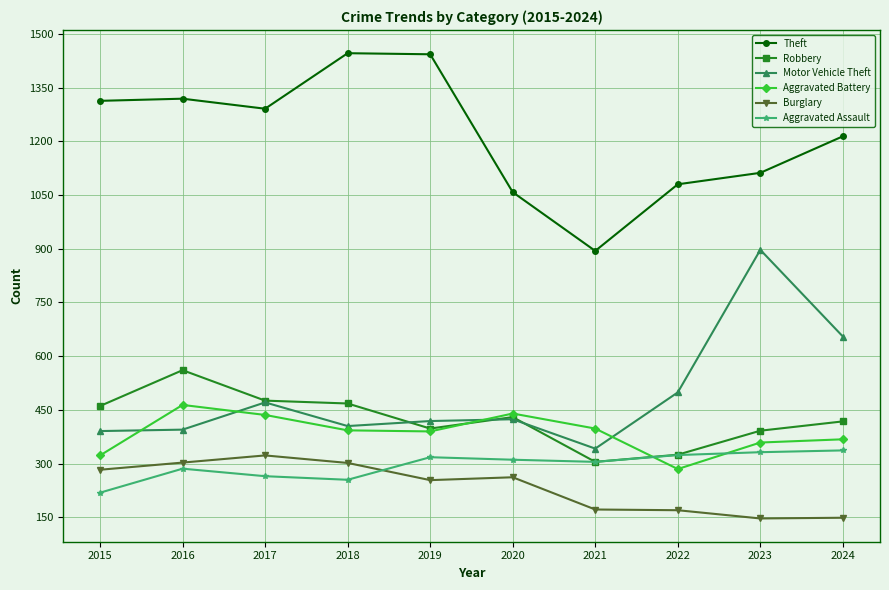

Is this an area chart (filled region under the line)?

No